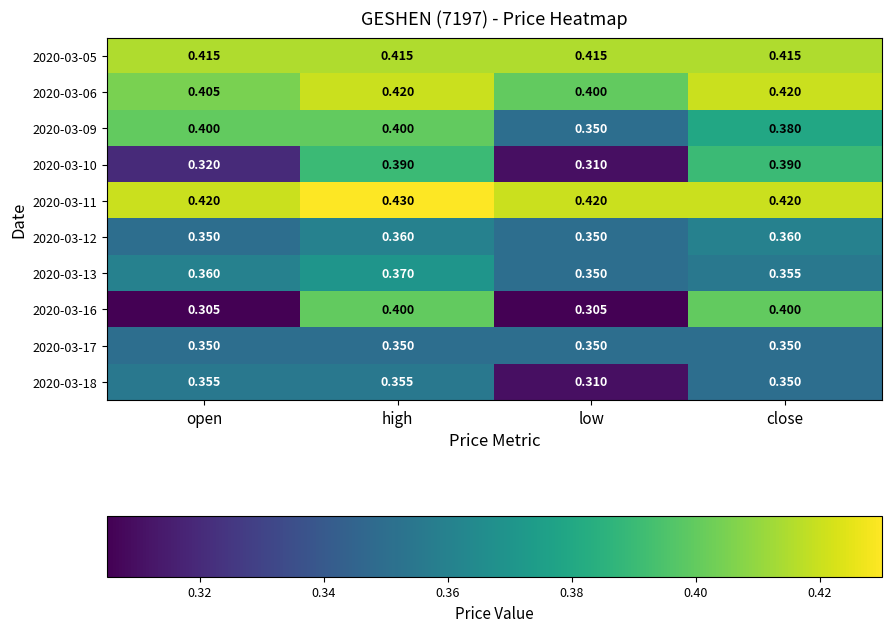

Which series has the largest total across all categories?

2020-03-11